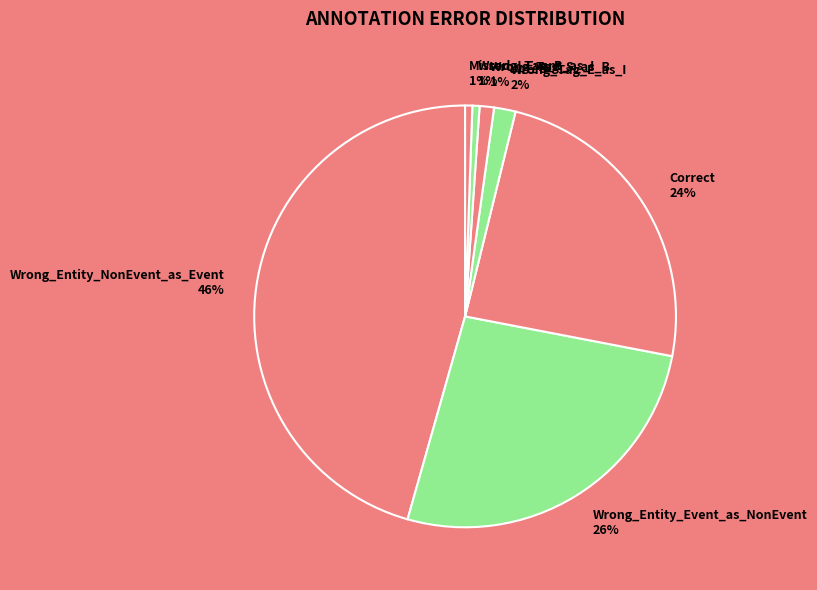

True or false: Wrong_Tag_B_as_I accounts for 15% of the total.

False